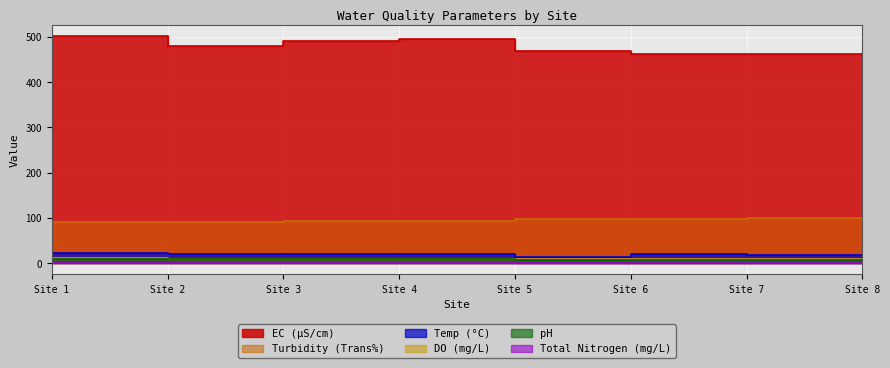

Where is DO (mg/L) nearest to the value 9?

Site 8